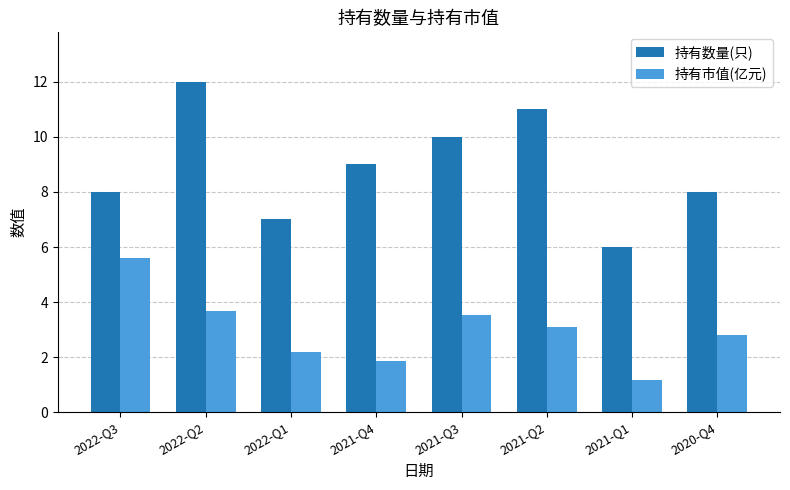

True or false: 持有市值(亿元) has a value of 3.7 at 2022-Q2.

True